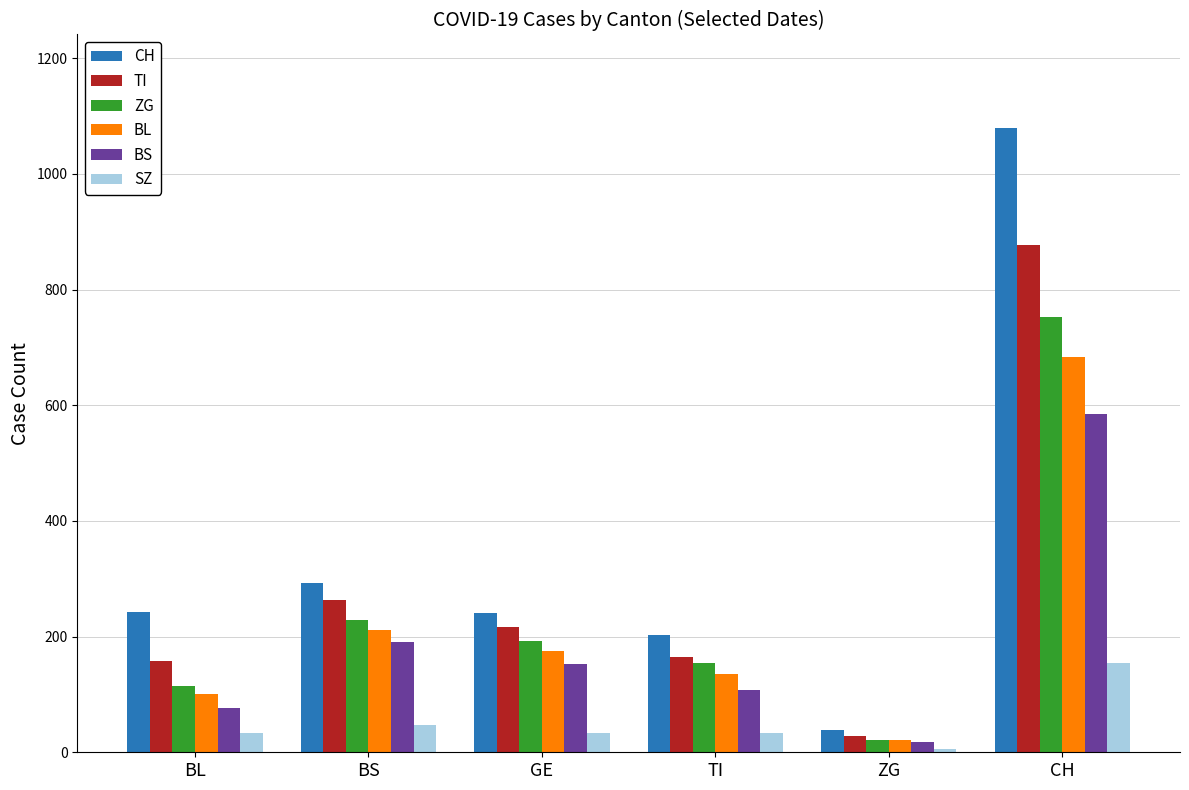

At how many categories does at least one series exceed 1041?

1